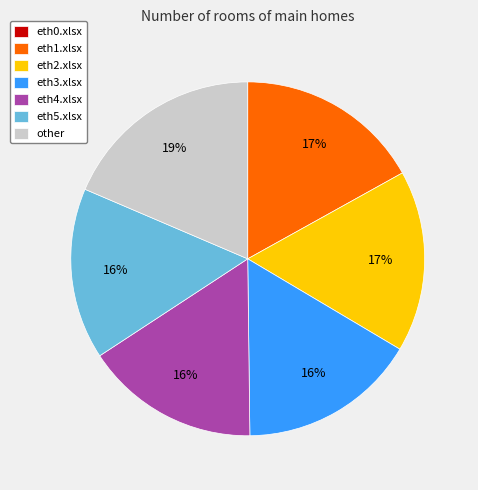

Which slice is the largest?

other